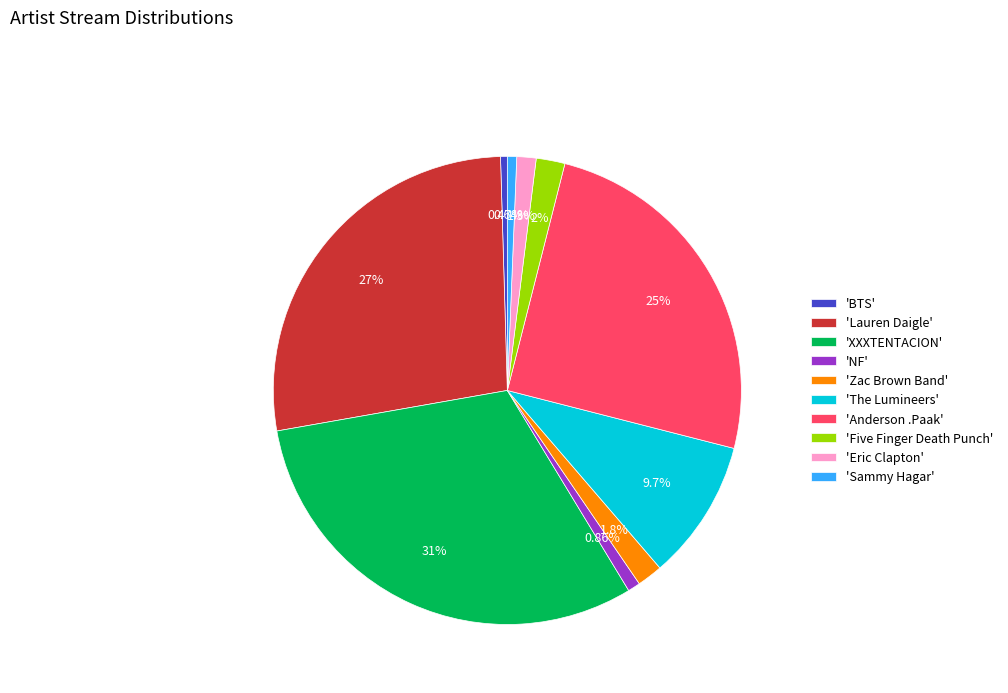

Which category has the biggest portion of the pie?

'XXXTENTACION'